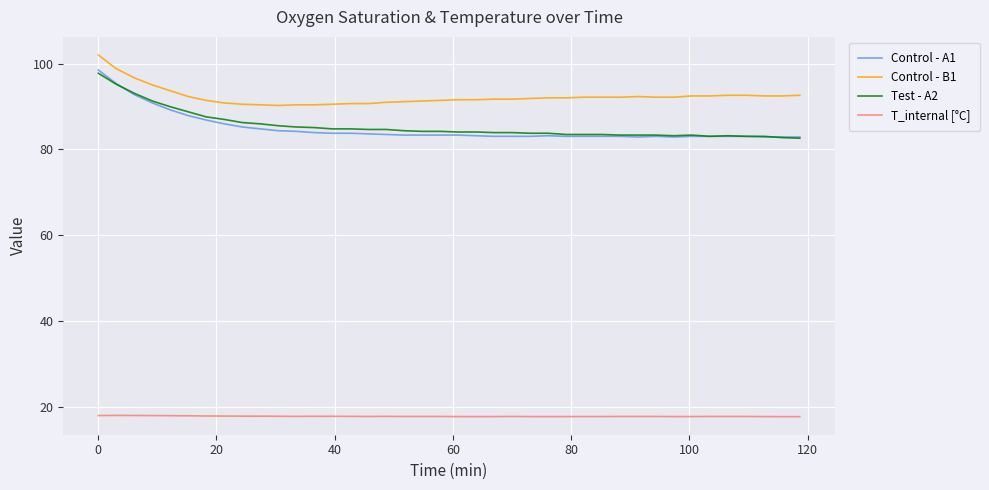

Which series has the largest total across all categories?

Control - B1